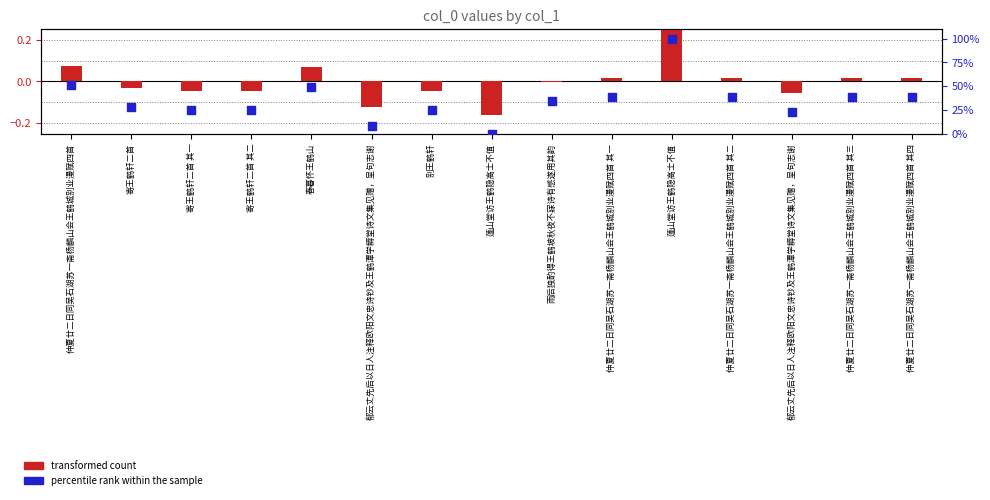

Which series has the widest spread of Y values?

percentile rank within the sample